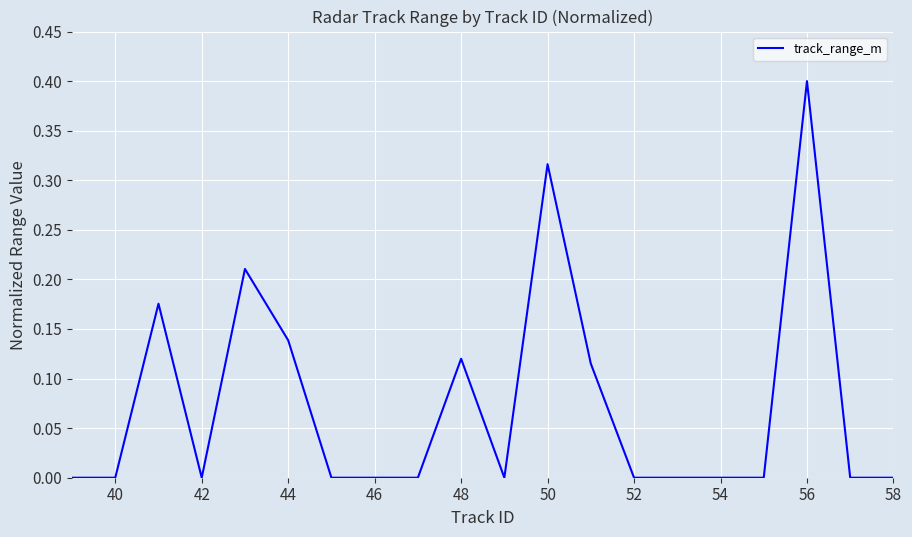

What is the maximum value shown in the chart?

0.4